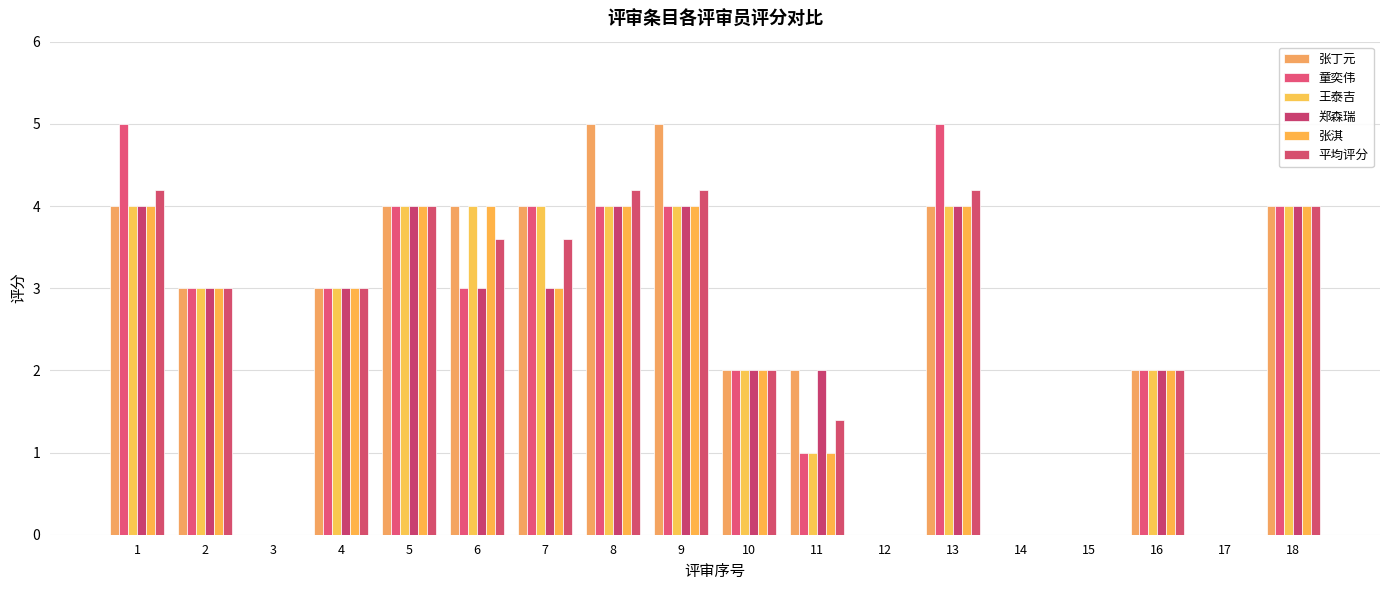

What is the total value across all series at 7?

21.6